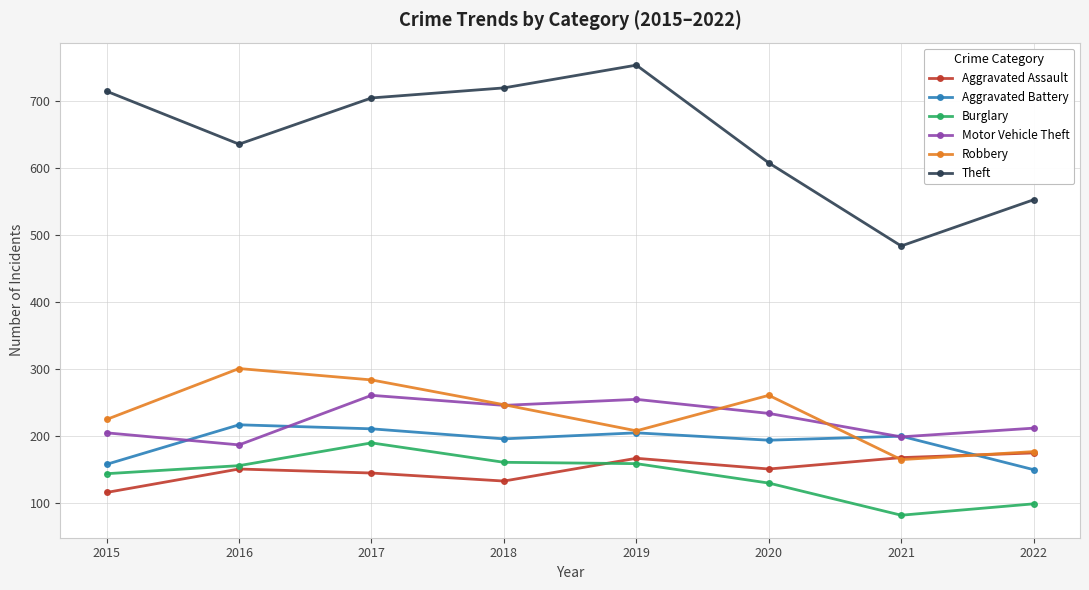

What is the value of the Burglary point at the 7th from the left?

82